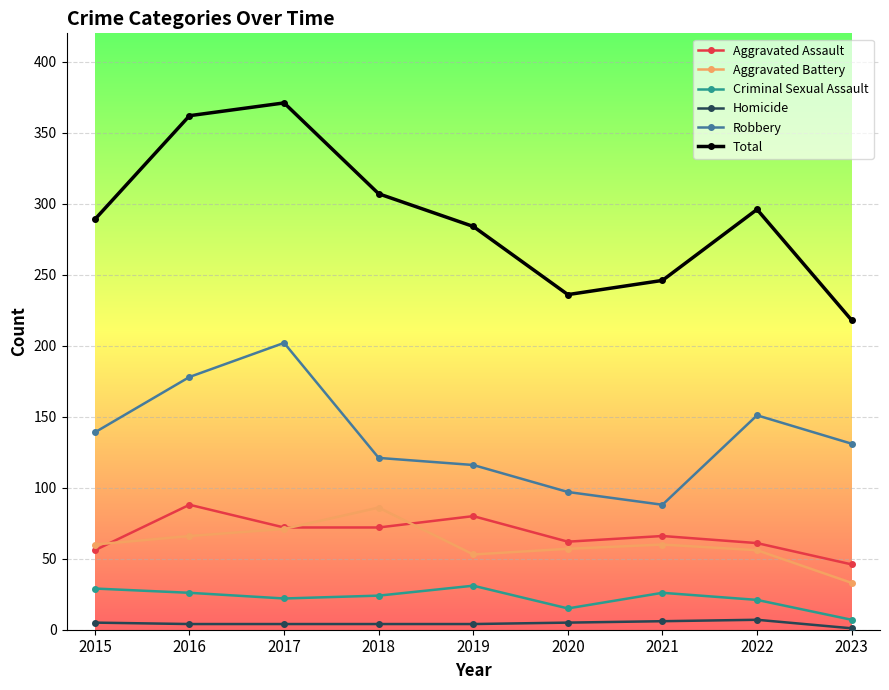

Is it true that Robbery equals 116 at 2019?

True